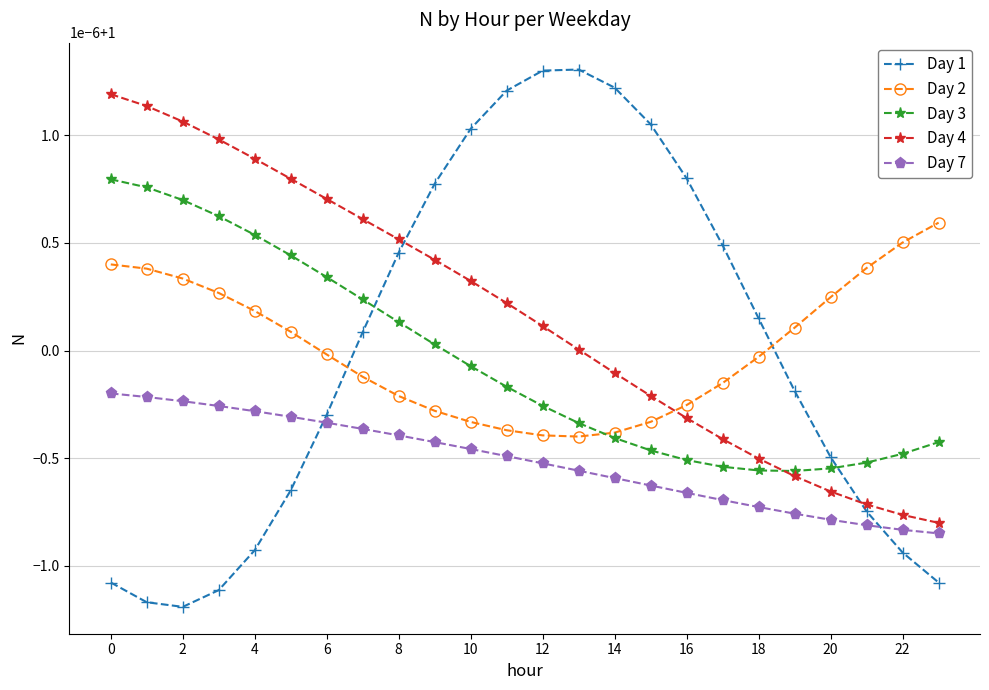

What is the minimum value shown in the chart?

1.0